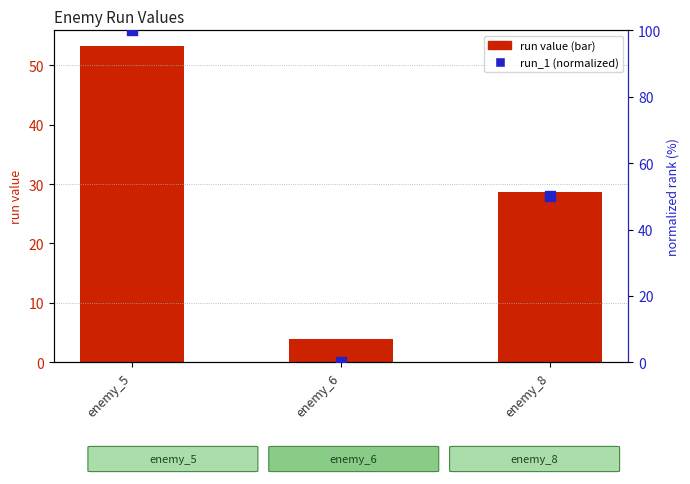

Which series reaches the minimum Y coordinate?

run_1 (normalized)